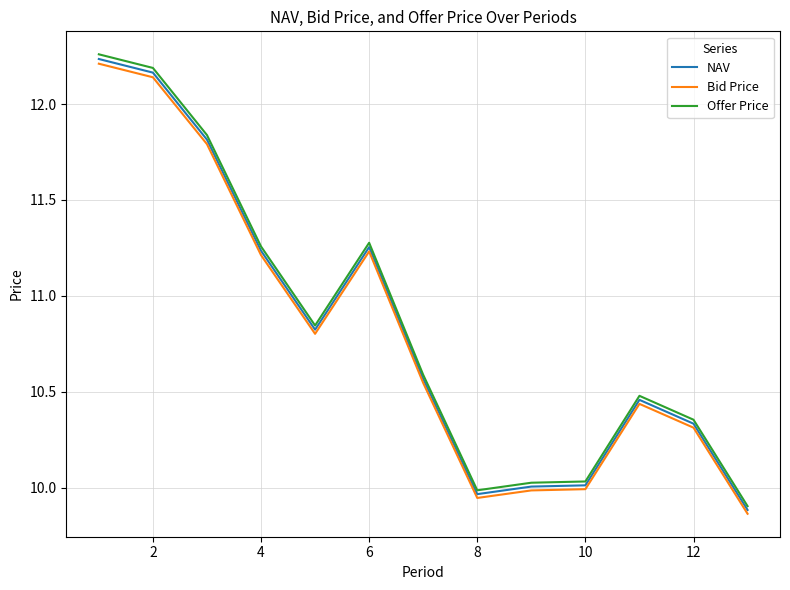

Which series has the largest range (max minus min)?

Offer Price